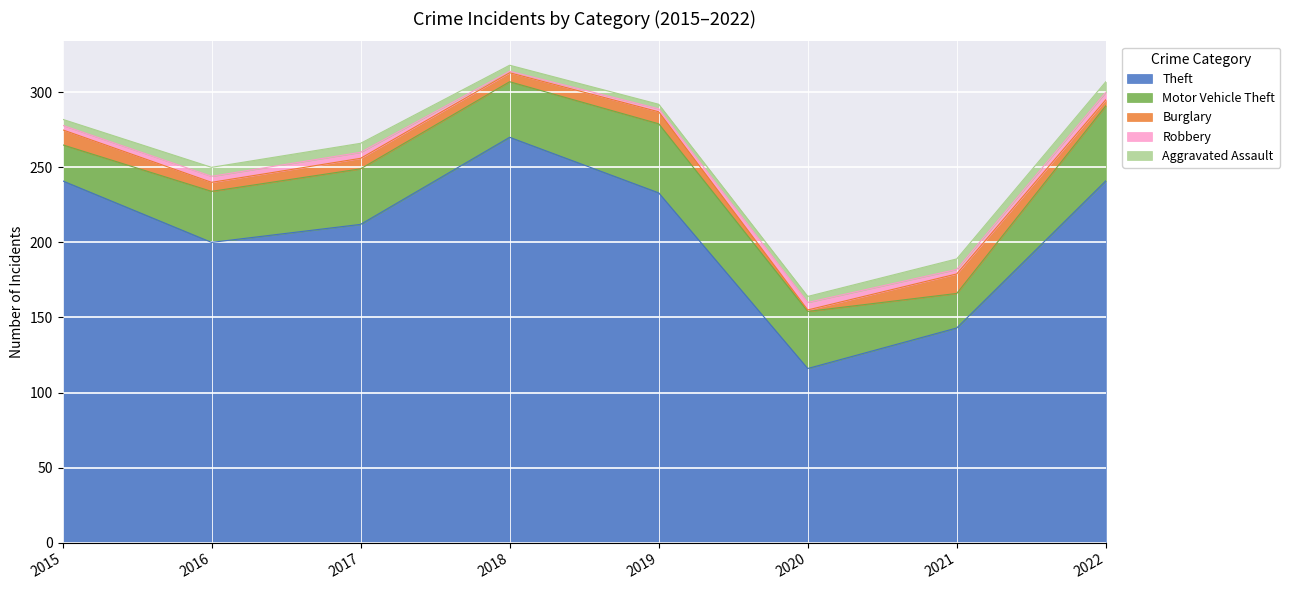

How many data points in Burglary are less than 7?

4